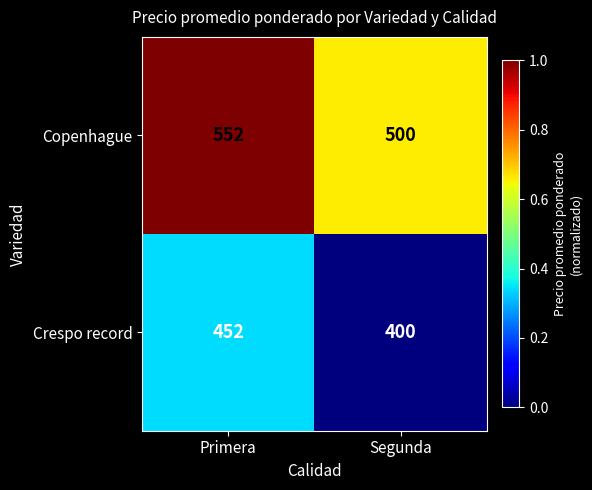

What is the difference between the Copenhague values at Segunda and Primera?

52